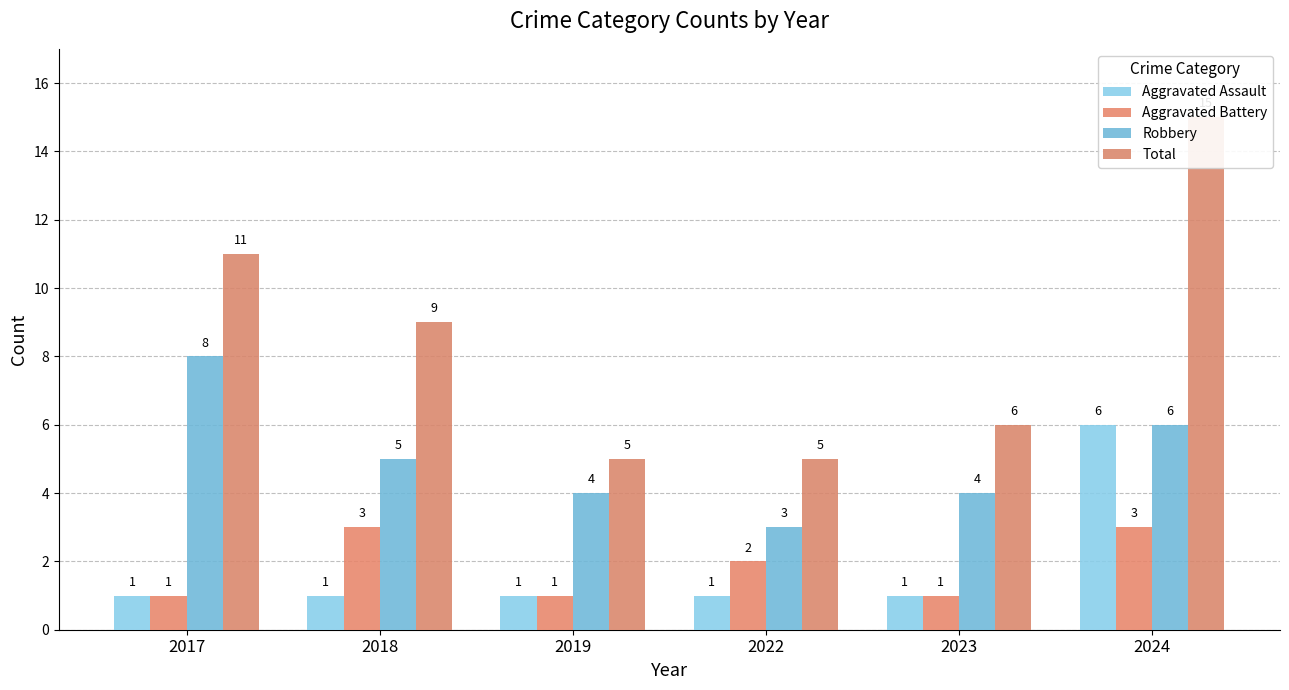

Reading right to left, what are all the values shown in this chart?

Aggravated Assault: 6	1	1	1	1	1
Aggravated Battery: 3	1	2	1	3	1
Robbery: 6	4	3	4	5	8
Total: 15	6	5	5	9	11